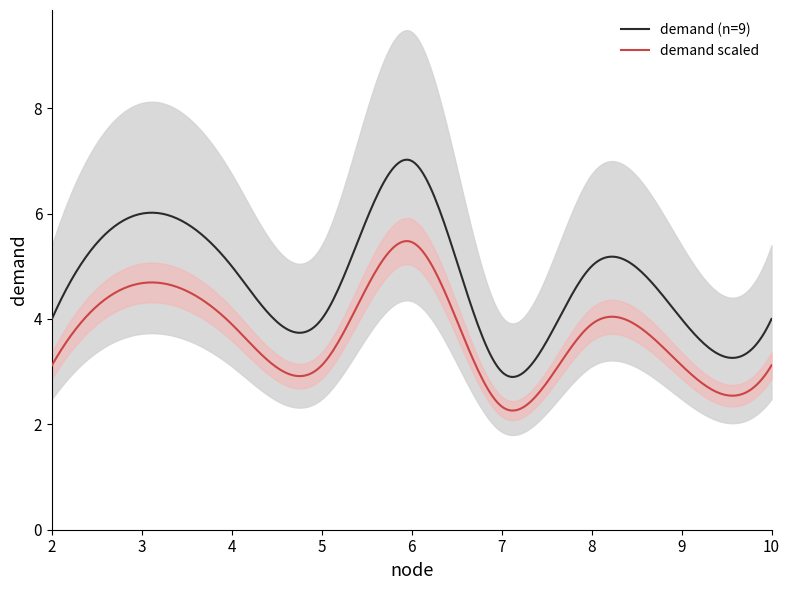

What is the greatest value displayed?

7